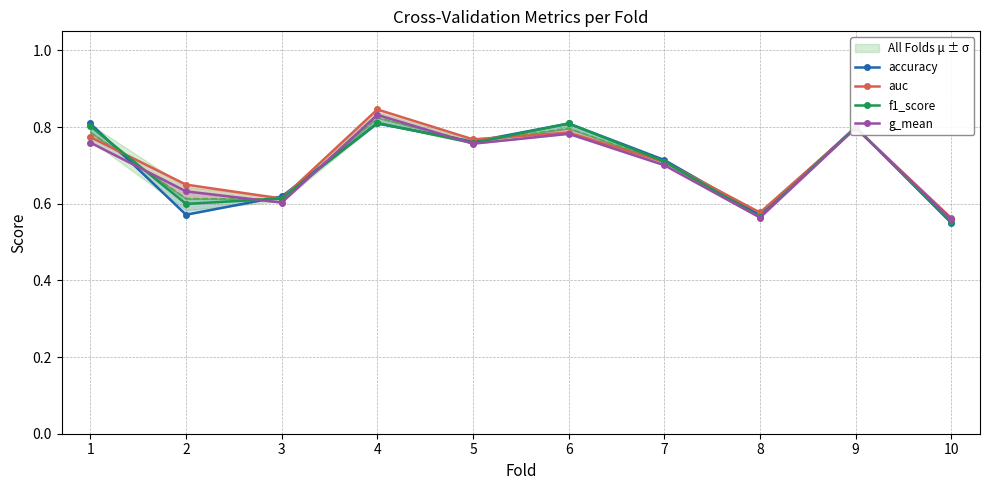

List the series in order of their peak value, highest first.

auc, g_mean, f1_score, accuracy